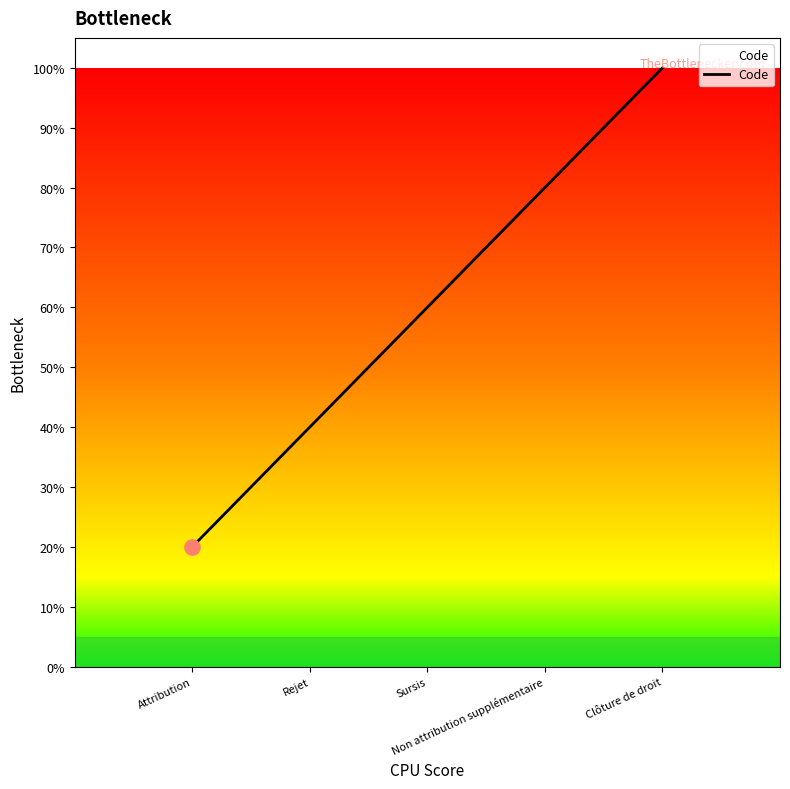

Between Rejet and Sursis, which is larger?

Sursis